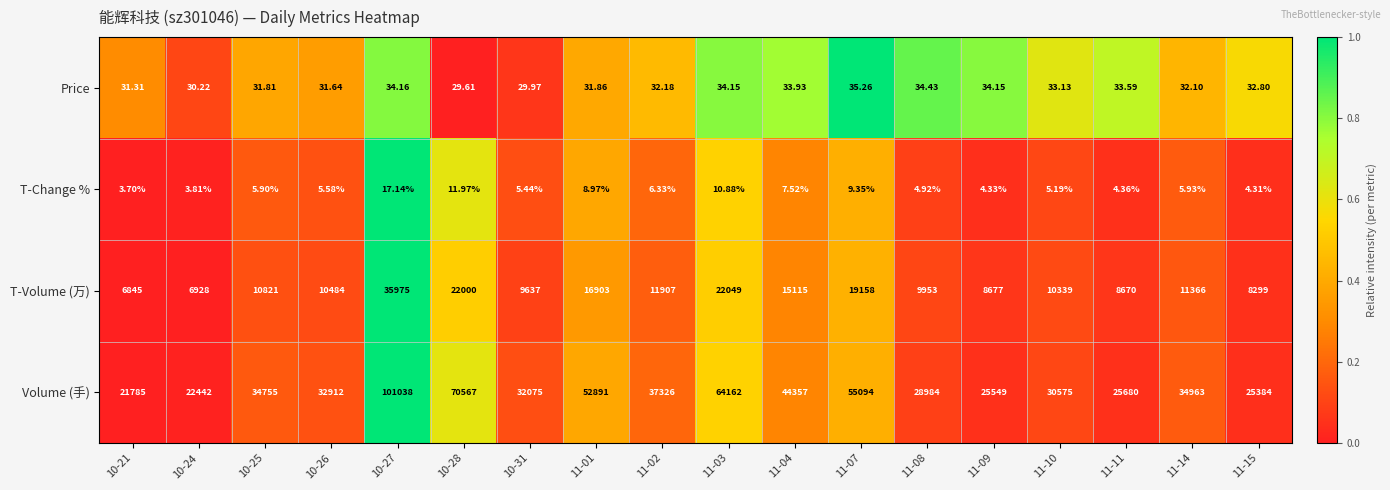

List the series in order of their peak value, highest first.

Volume (手), T-Volume (万), Price, T-Change %